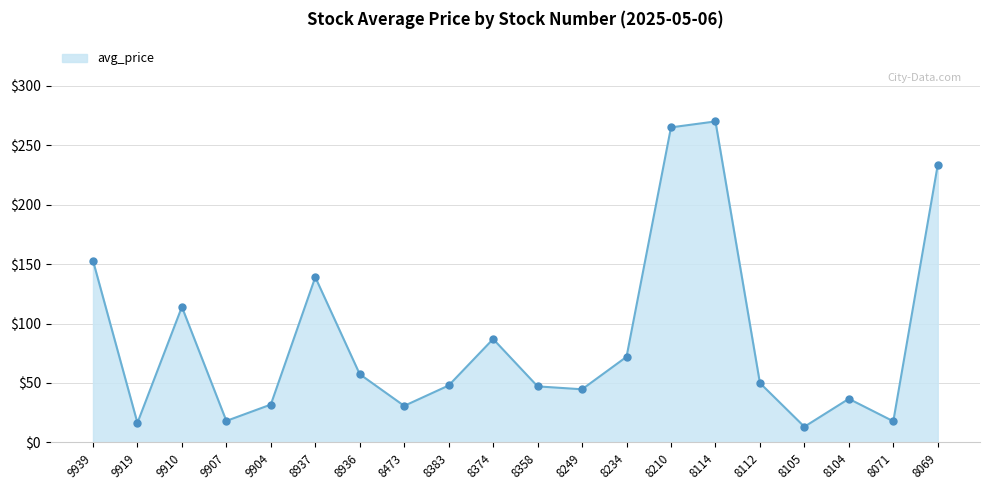

What is the change in value from 9939 to 8374?

-66.0